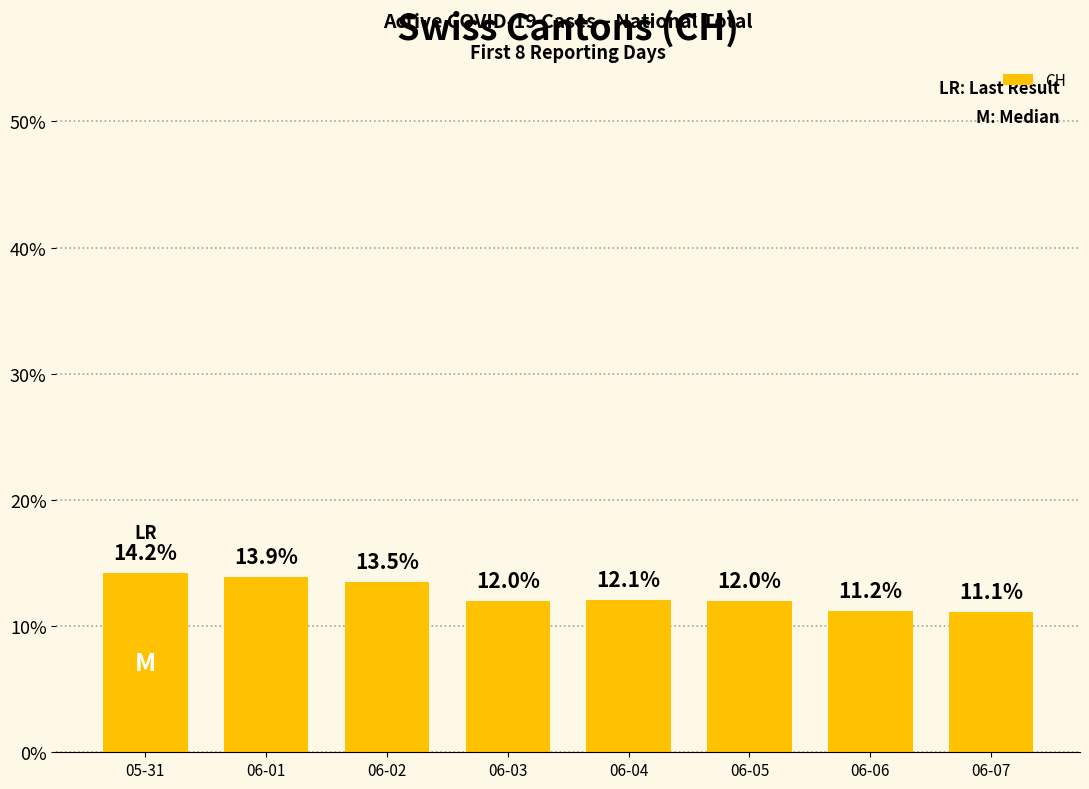

What is the smallest value displayed?

11.1